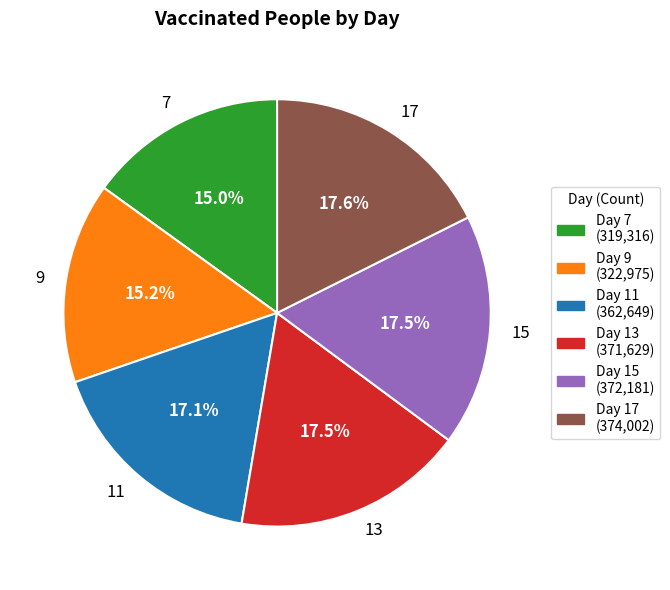

Is there any slice that represents more than half of the pie?

No